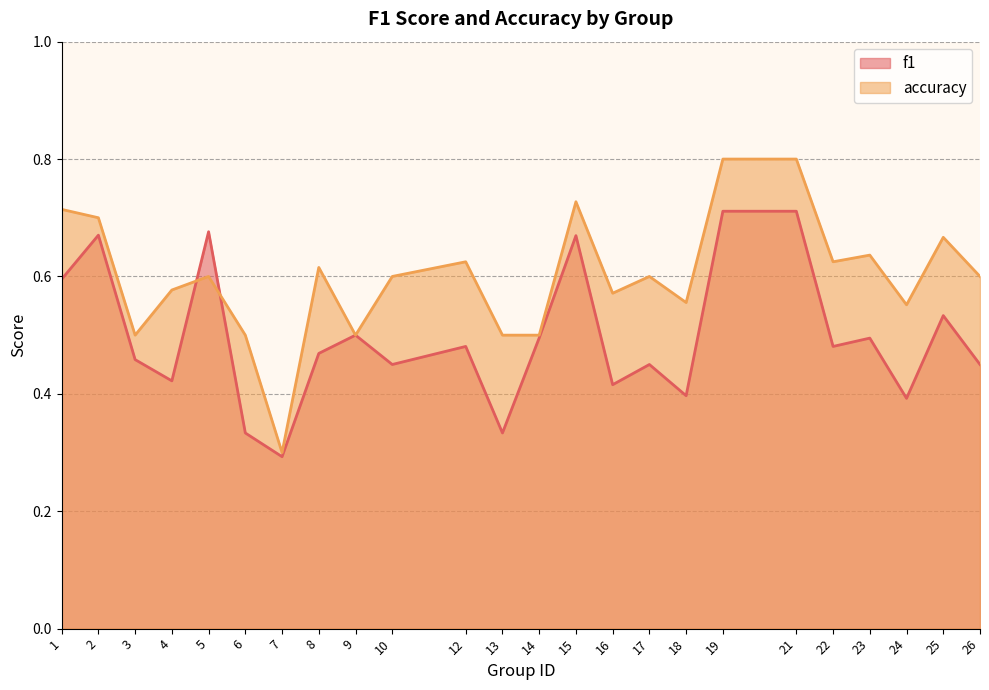

How many lines are shown in the chart?

2